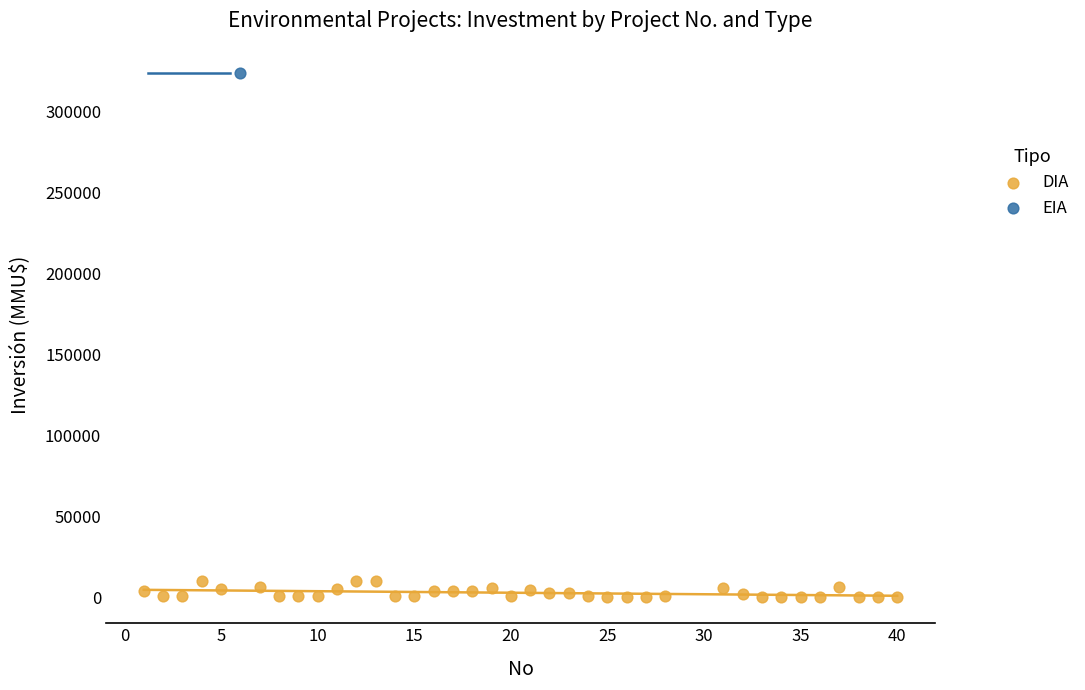

What are all the series names shown in the legend?

DIA, EIA